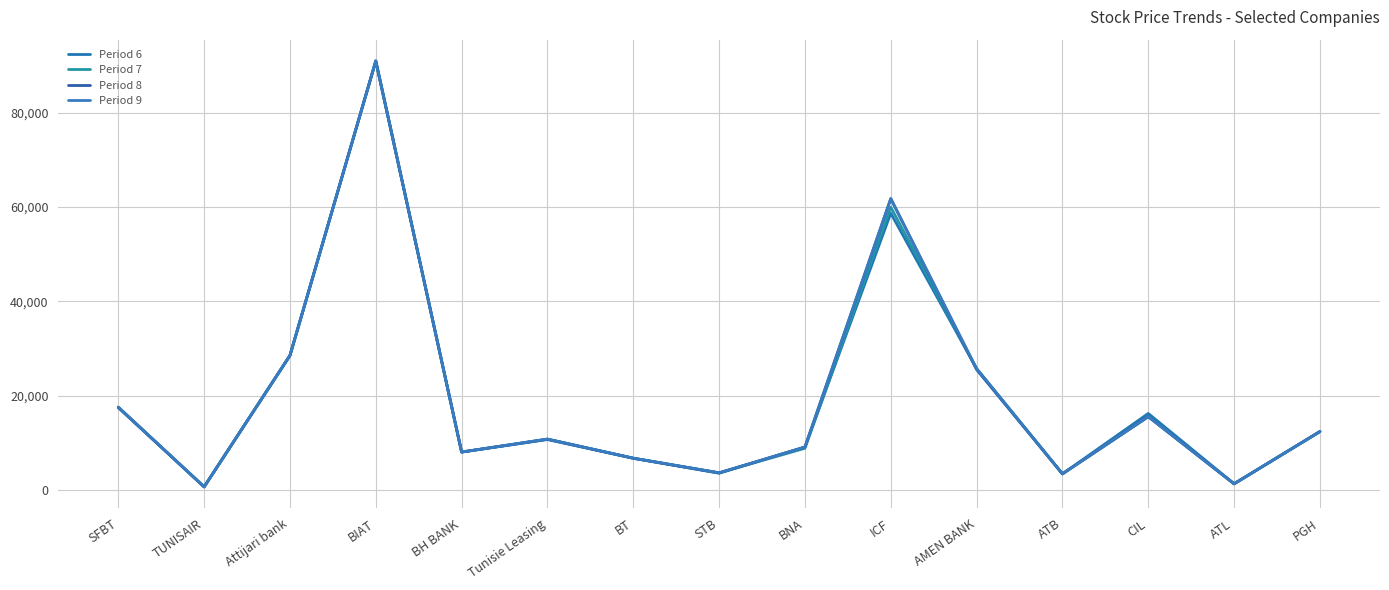

Where does the Period 9 series first go above 10750?

SFBT